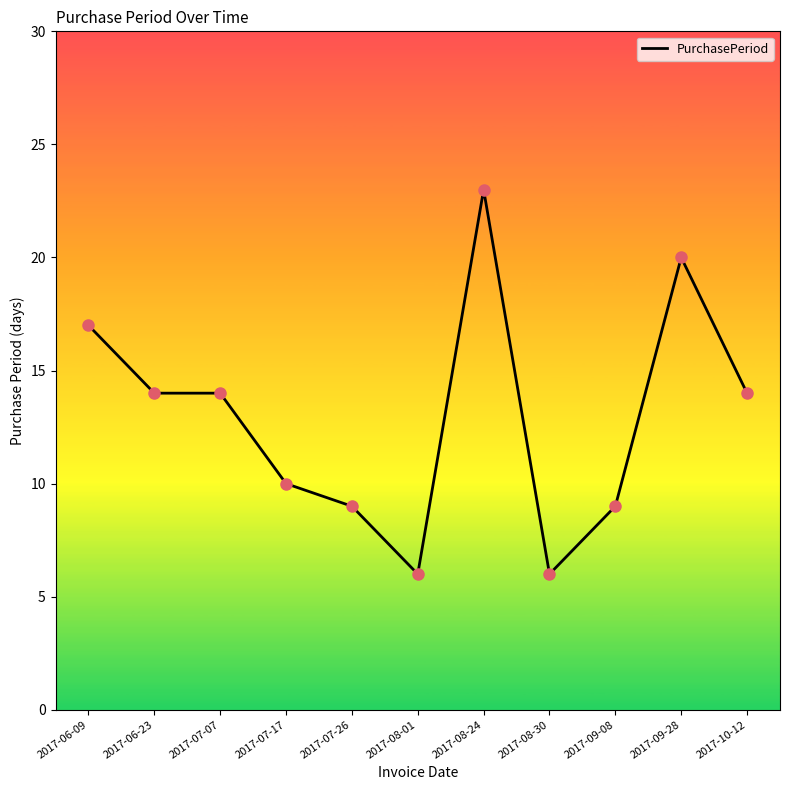

Which has a higher value, 2017-06-09 or 2017-06-23?

2017-06-09